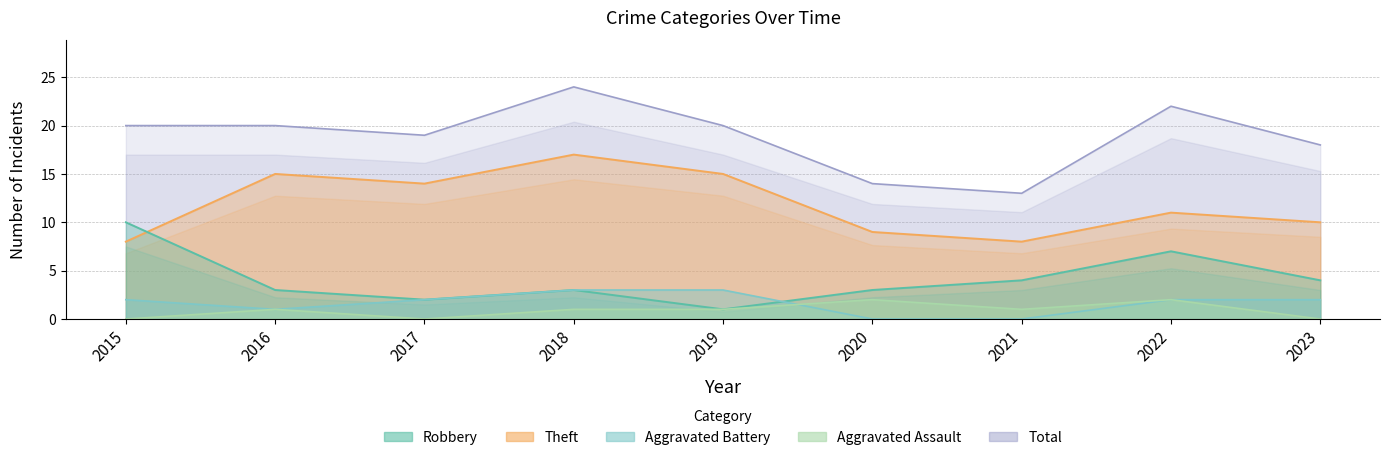

True or false: Aggravated Battery has a value of 2 at 2023.

True